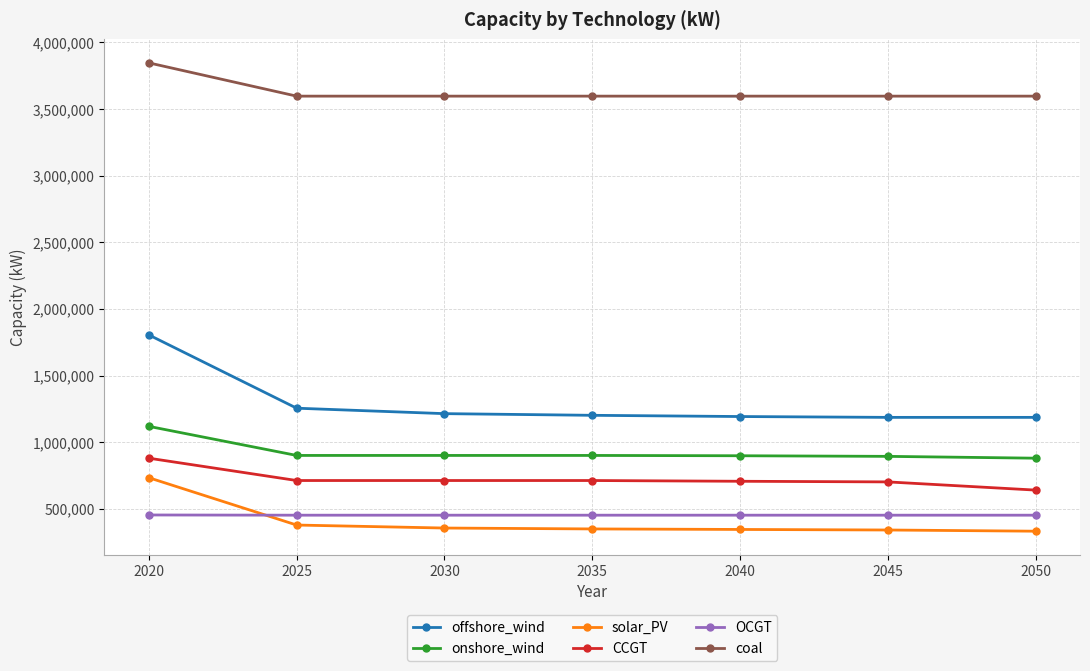

What is the value of the coal point at the 2nd from the left?

3595929.9